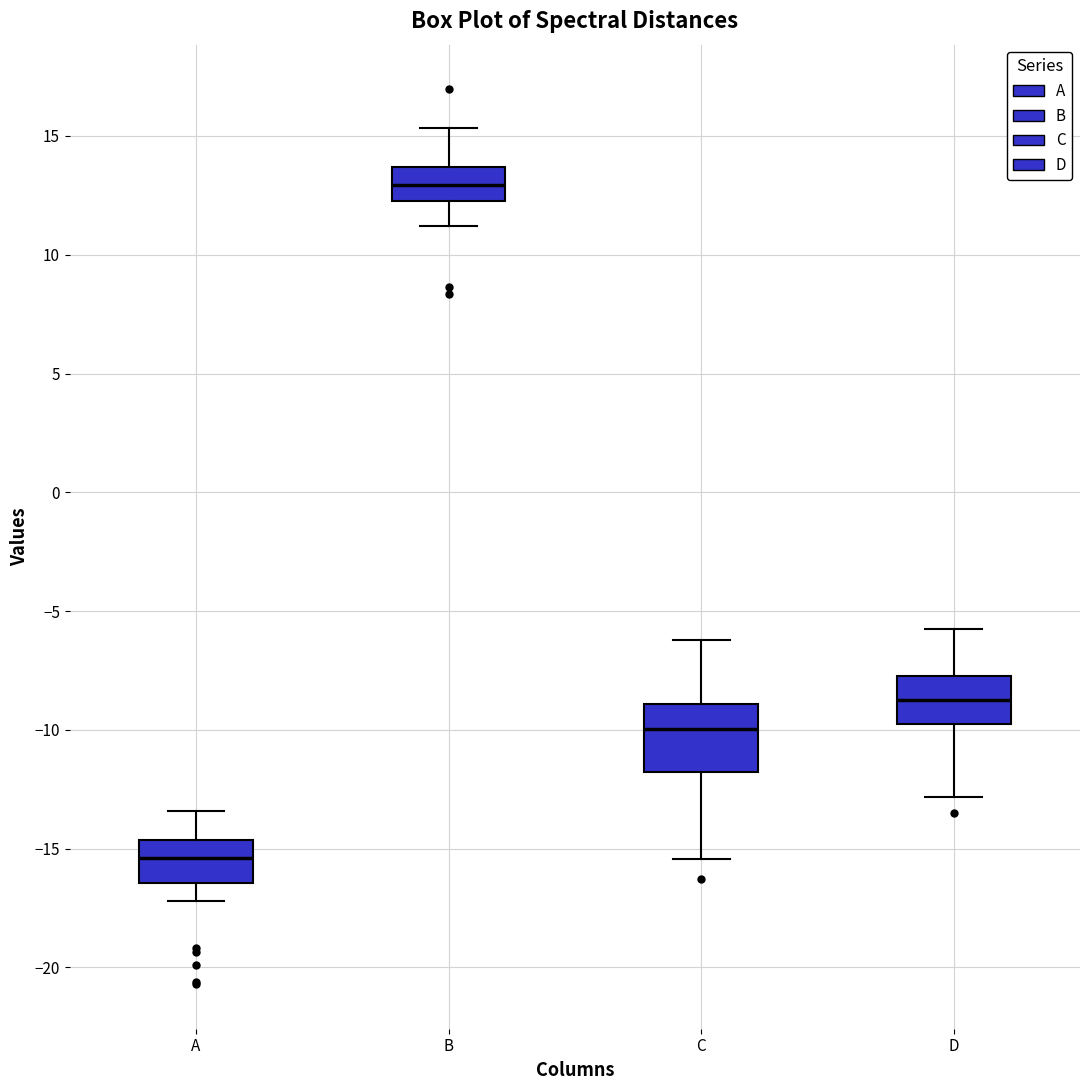

Comparing the boxes themselves (not the whiskers), which one is the tallest?

C